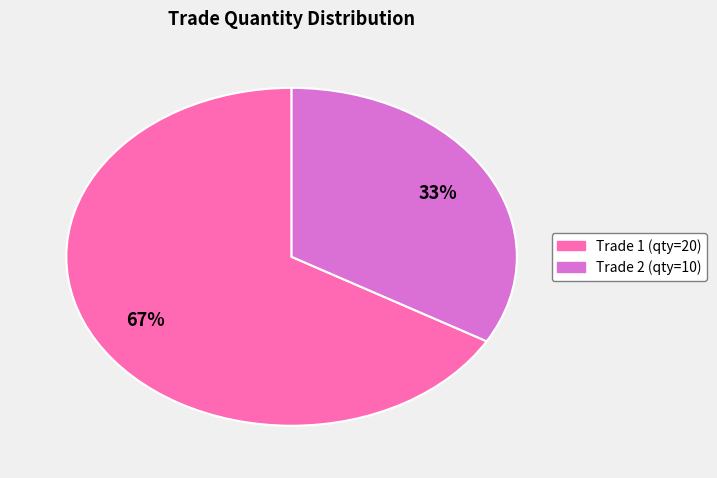

How many slices are in this pie chart?

2